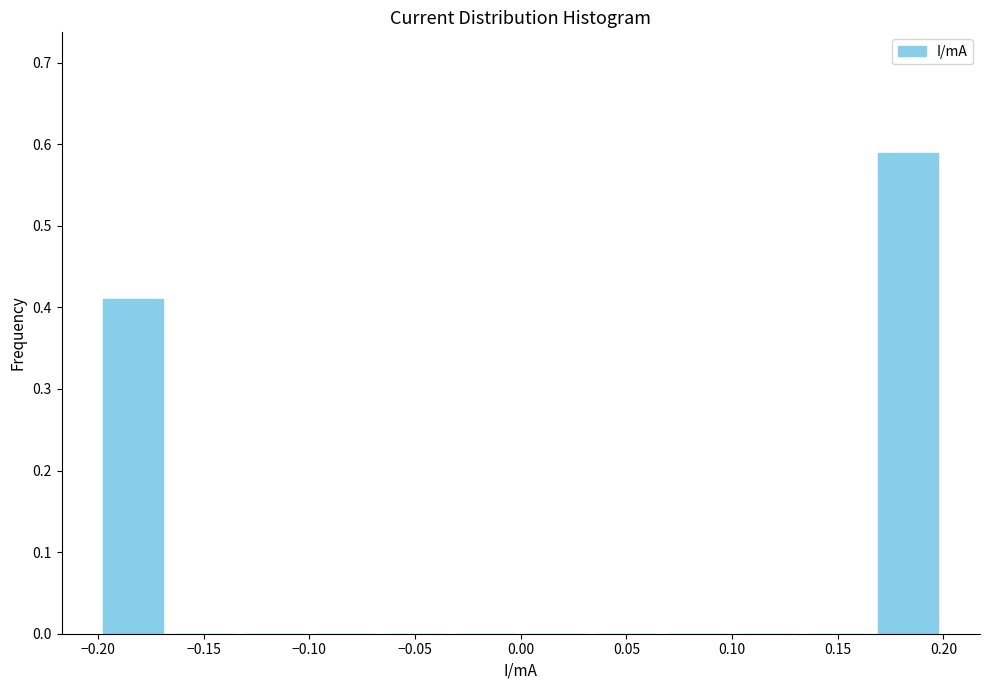

Reading left to right, list every bar in this chart as the range it spans on the x-axis followed by its height. Neither the bar edges nor the heights are printed on the chart, so give them approximately, as read against the axes.

-0.200 to -0.165: 0.41
-0.165 to -0.135: 0
-0.135 to -0.100: 0
-0.100 to -0.065: 0
-0.065 to -0.035: 0
-0.035 to 0.000: 0
0.000 to 0.035: 0
0.035 to 0.065: 0
0.065 to 0.100: 0
0.100 to 0.135: 0
0.135 to 0.165: 0
0.165 to 0.200: 0.59